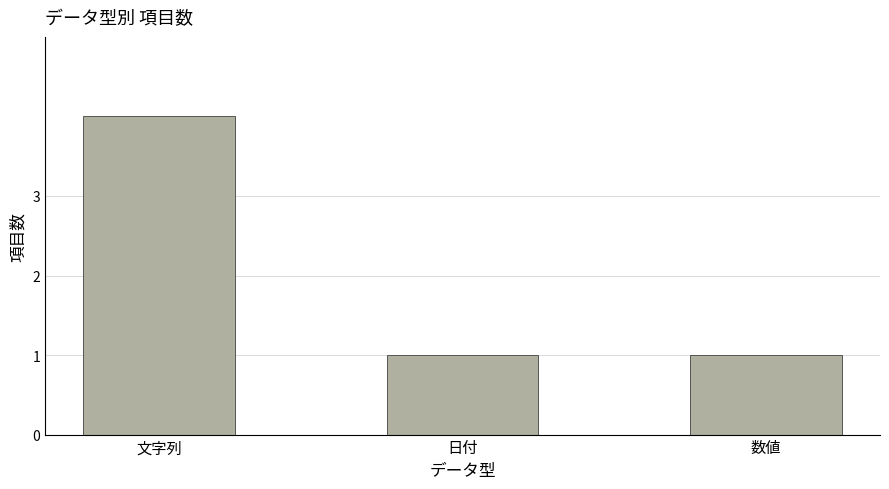

What is the label of the 2nd bar from the right?

日付